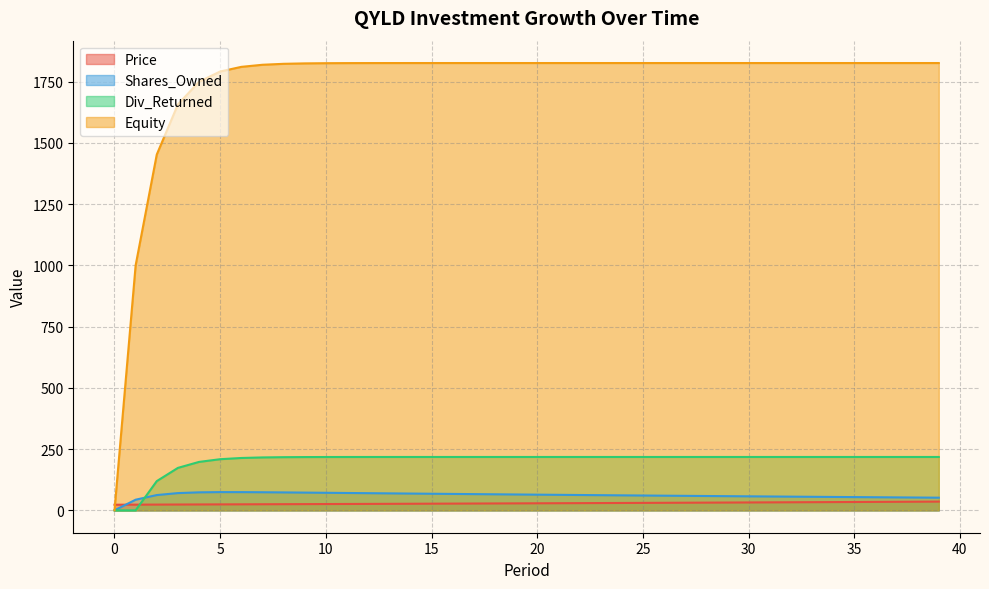

What is the spread (max minus min) of values at 4?

1725.3